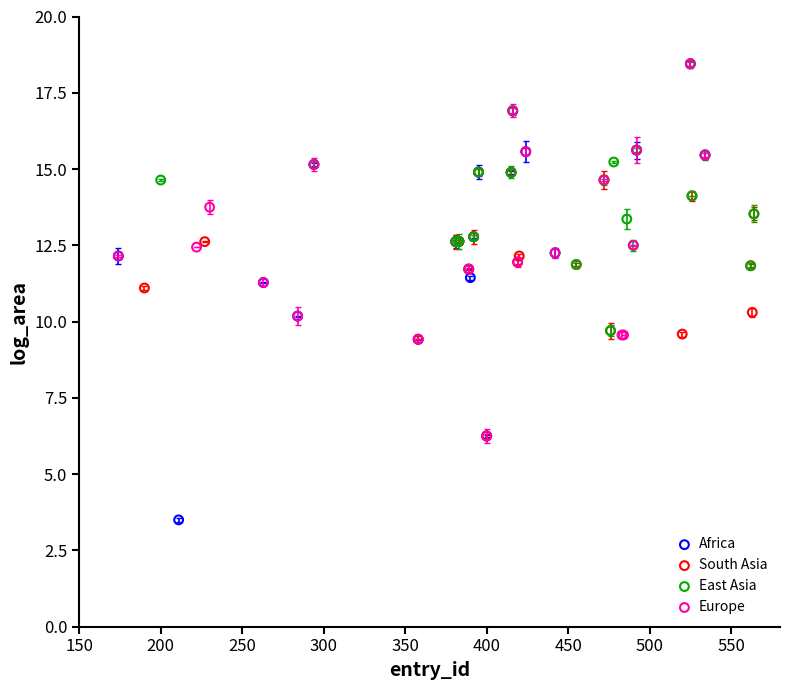

What are all the series names shown in the legend?

Africa, South Asia, East Asia, Europe